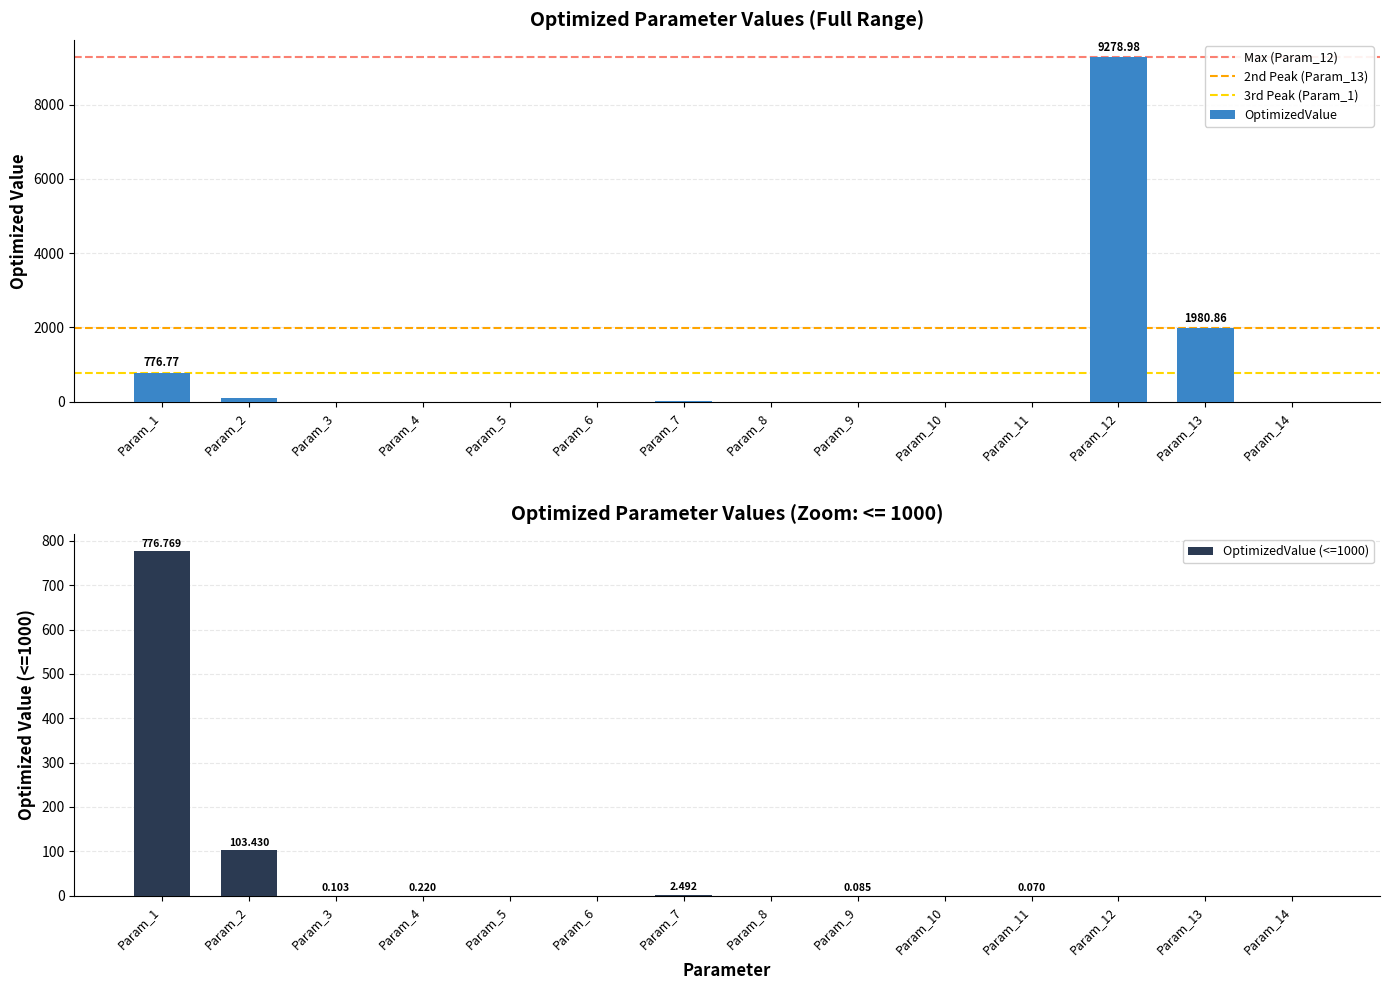

Between Param_2 and Param_1, which is larger?

Param_1